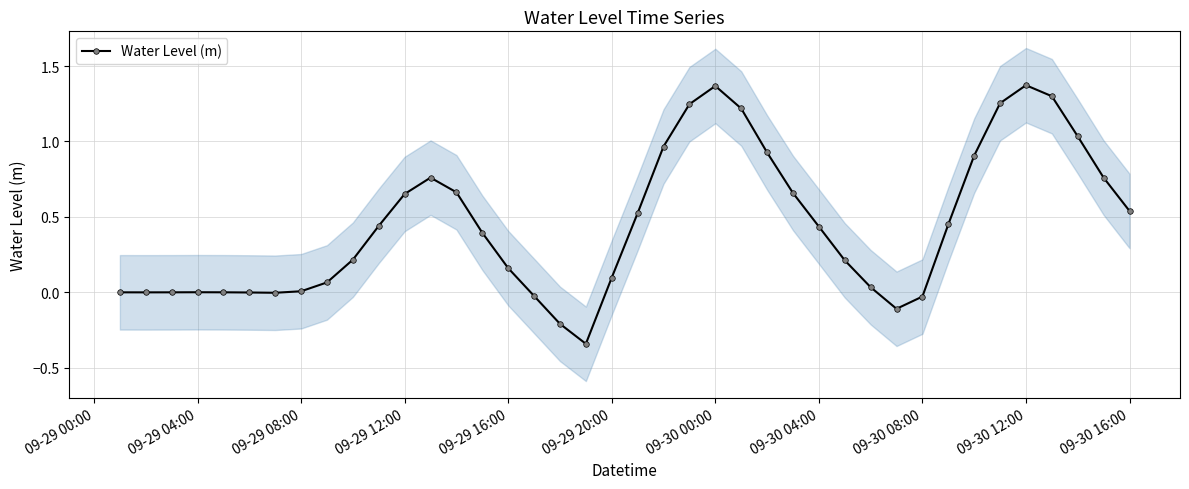

True or false: Water Level (m) has more than 1 points higher than both neighbors.

True